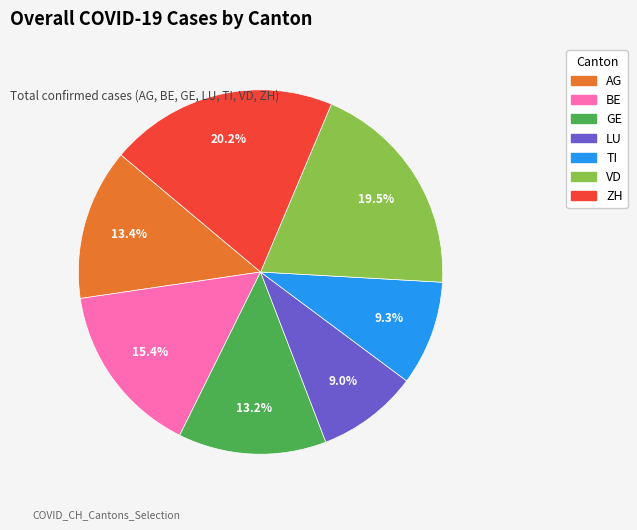

Does LU represent more than half of the total?

No